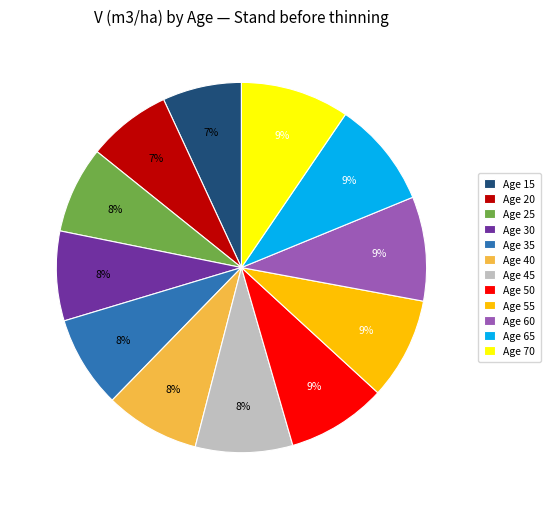

How many slices are in this pie chart?

12